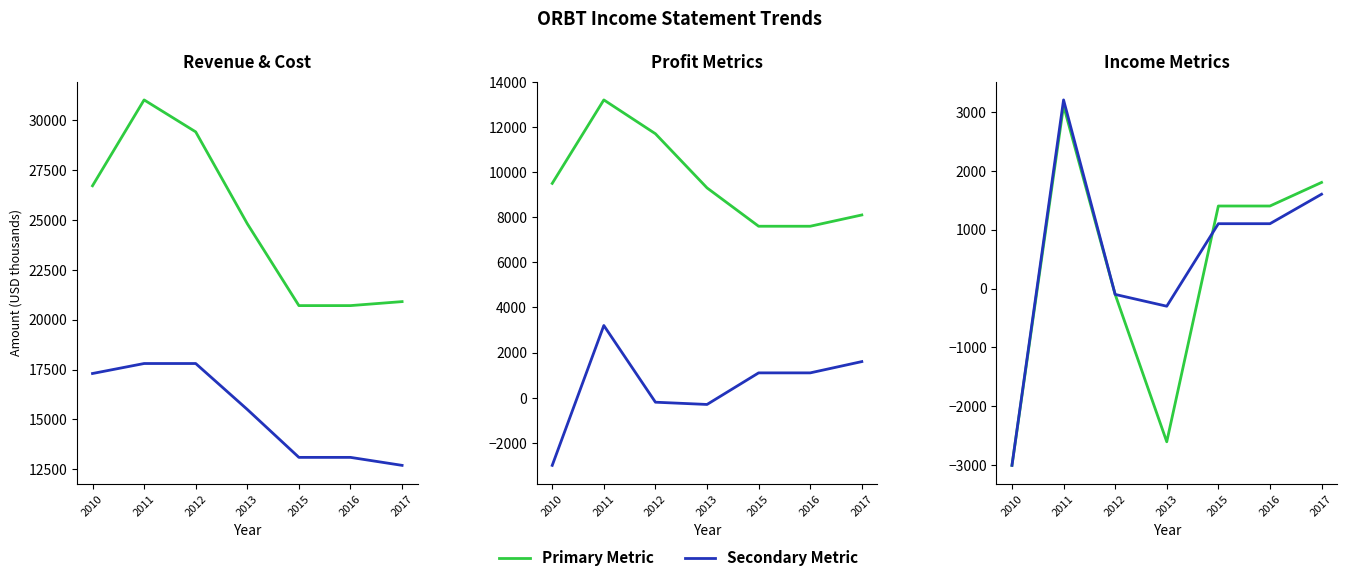

Reading right to left, transcribe all the data shown in this chart.

Total Revenue: 20900	20700	20700	24800	29400	31000	26700
Cost of Revenue: 12700	13100	13100	15500	17800	17800	17300
Gross Profit: 8100	7600	7600	9300	11700	13200	9500
Operating Income/Loss: 1600	1100	1100	-300	-200	3200	-3000
Net Income: 1800	1400	1400	-2600	-100	3100	-3000
Income Before Tax: 1600	1100	1100	-300	-100	3200	-3000